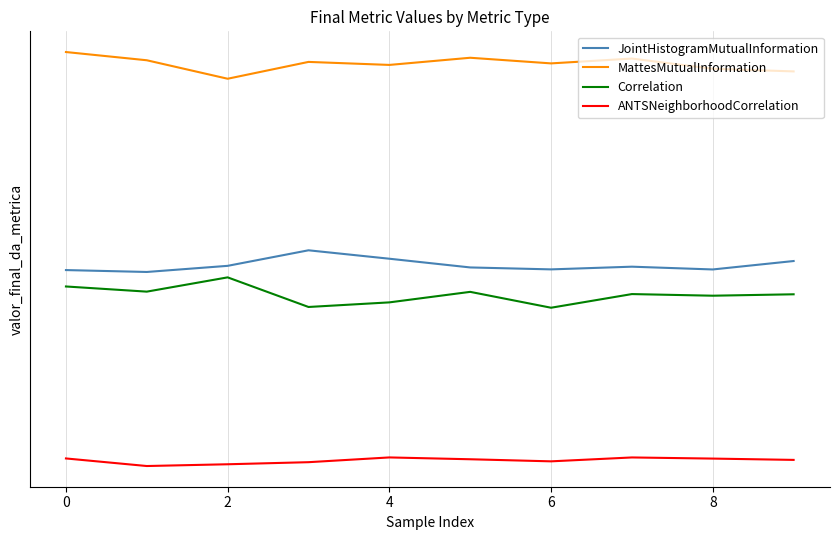

Does the chart have visible grid lines?

Yes